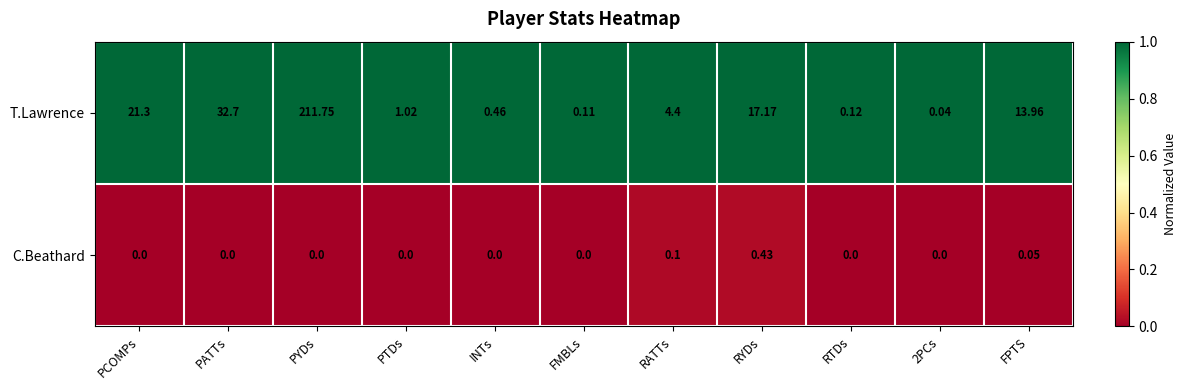

At how many categories does at least one series exceed 0?

11